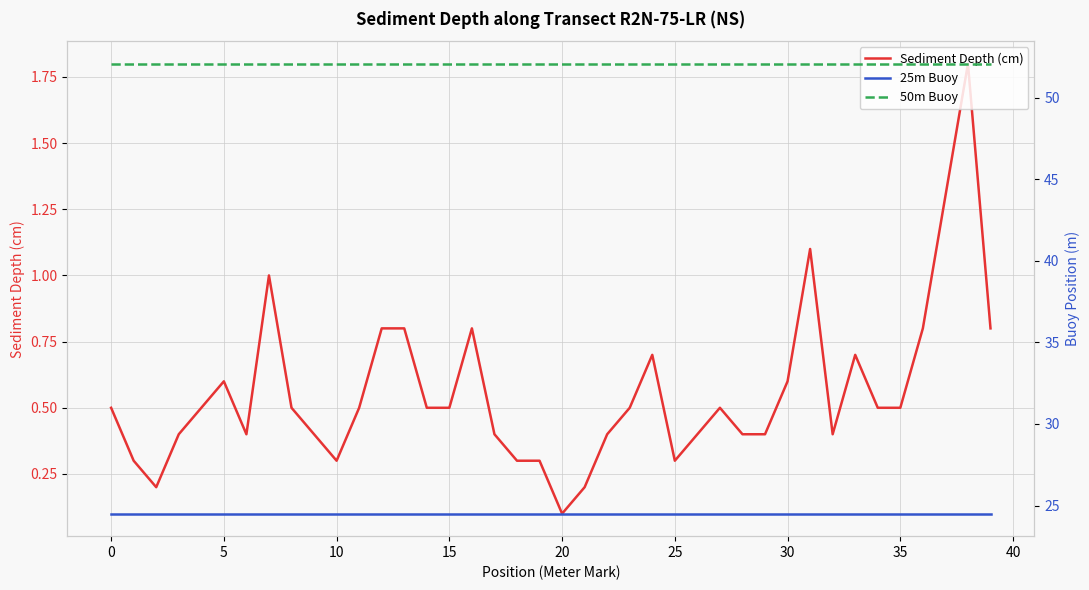

What is the sum of the Sediment Depth (cm) values at 14 and 13?

1.3